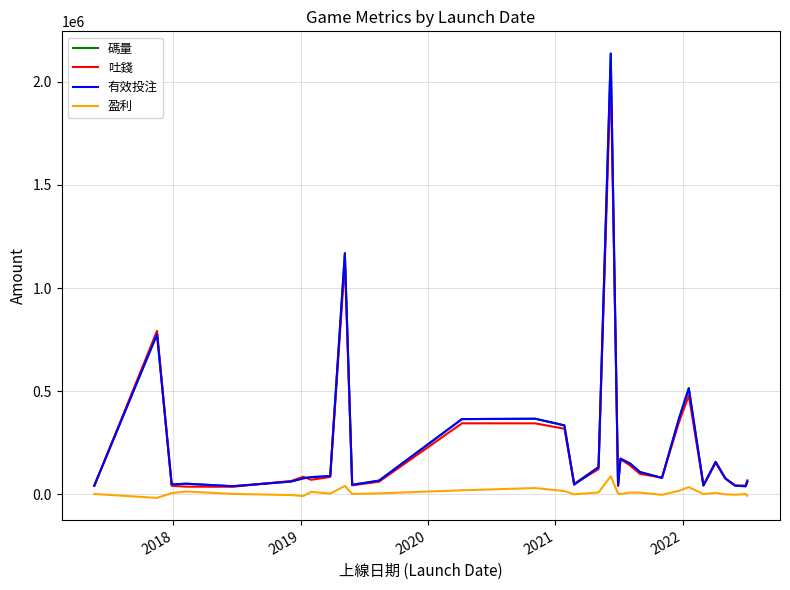

True or false: 盈利 and 有效投注 intersect in this chart.

False